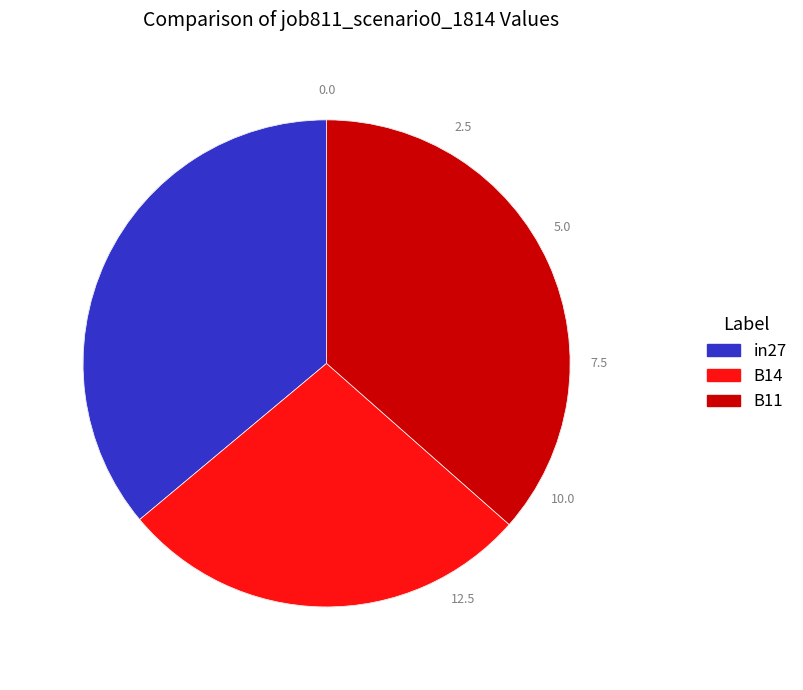

Do B11 and B14 together represent more than half of the pie?

Yes